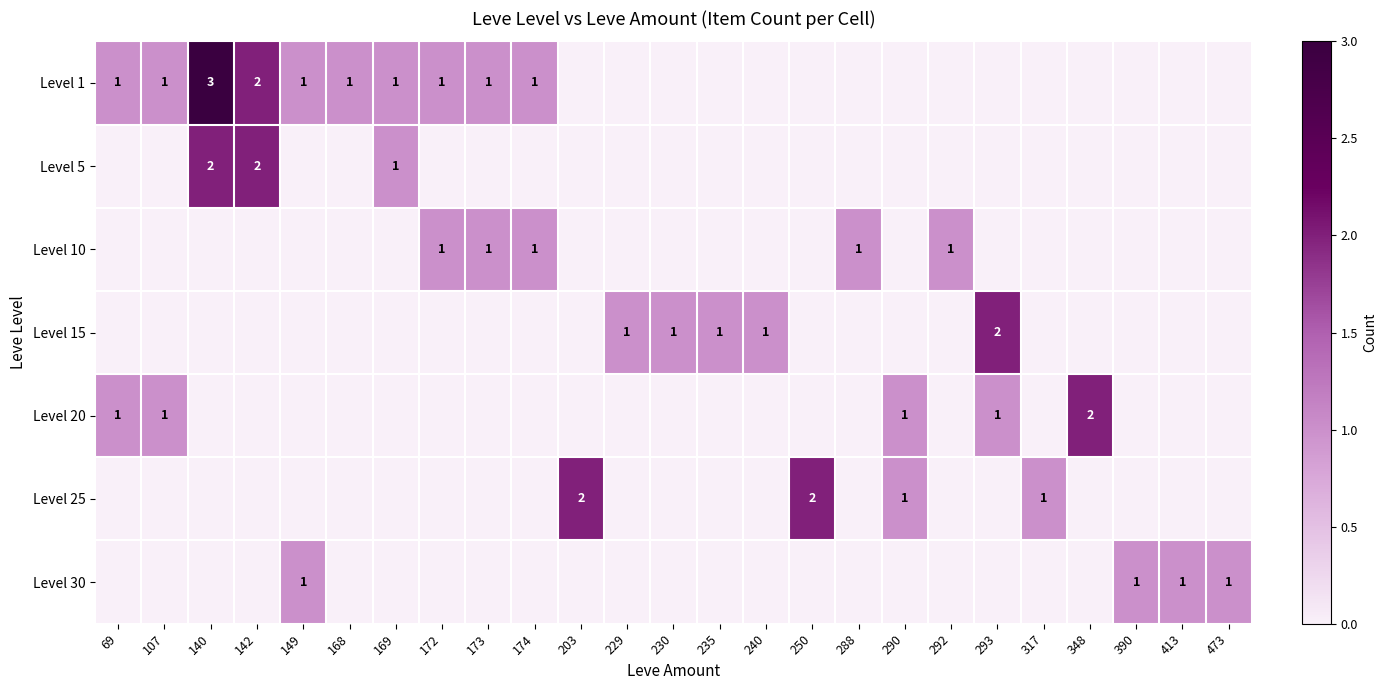

True or false: Level 5 has a value of 2 at 142.

True